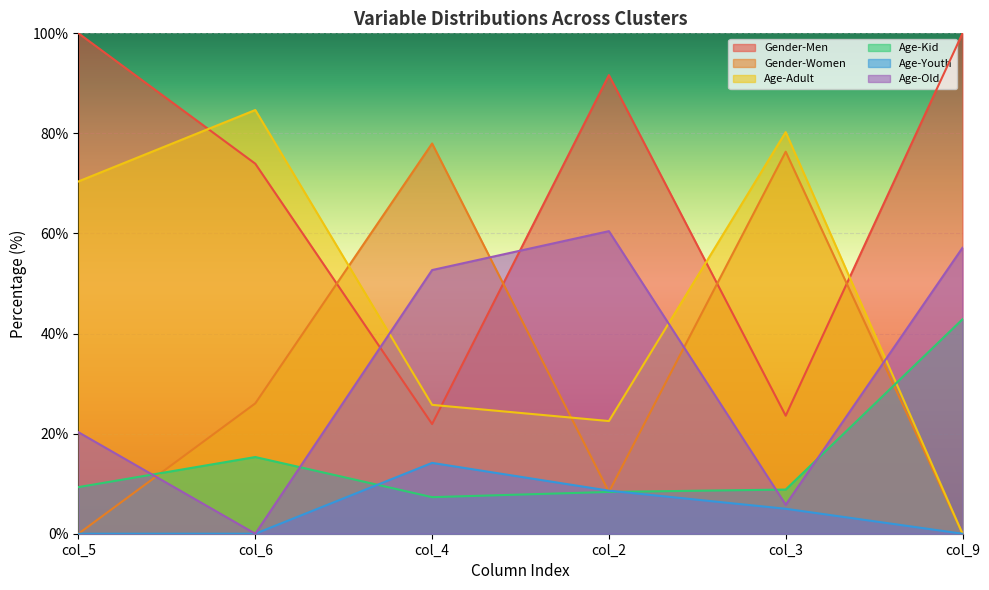

What is the value of the Age-Old point at the 6th from the left?

57.1